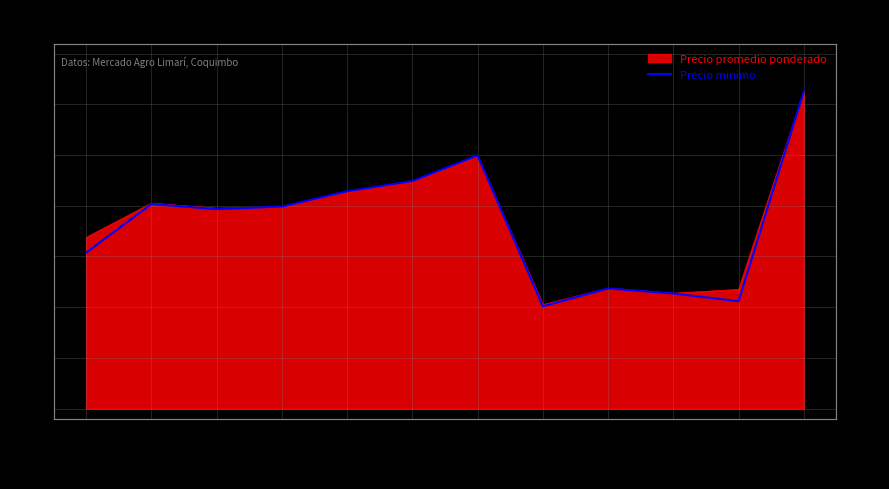

The chart shows a value of 3900 at 2021-02-10. True or false?

True